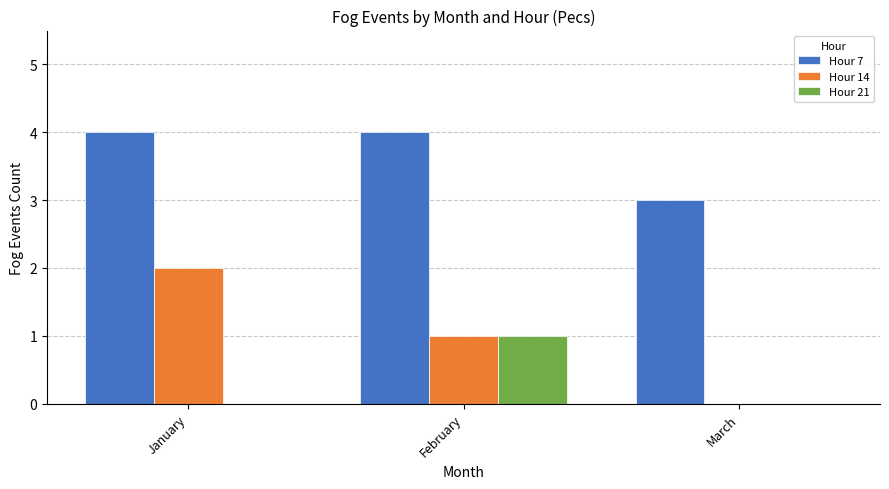

What is the average value of the Hour 7 series?

4